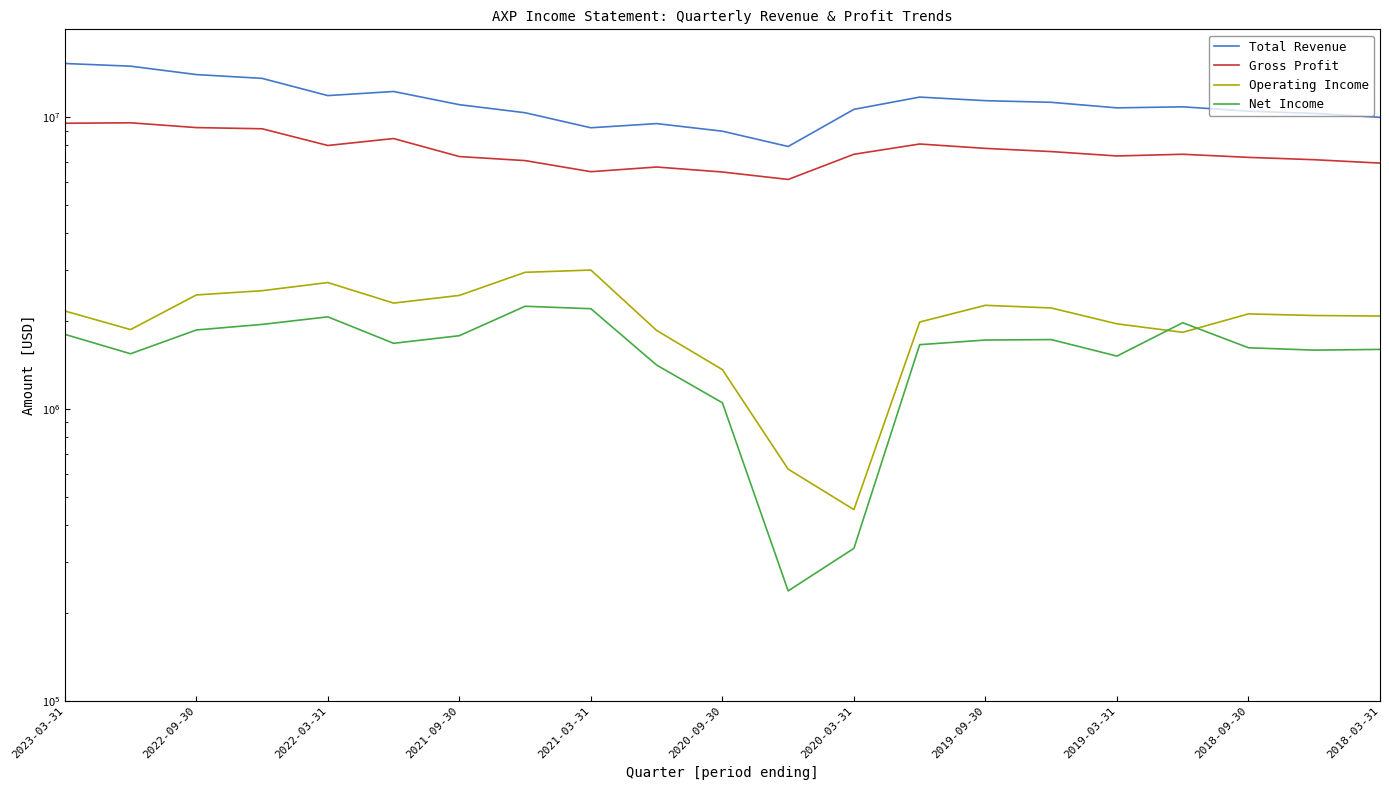

Where is Operating Income nearest to the value 1722500?

17